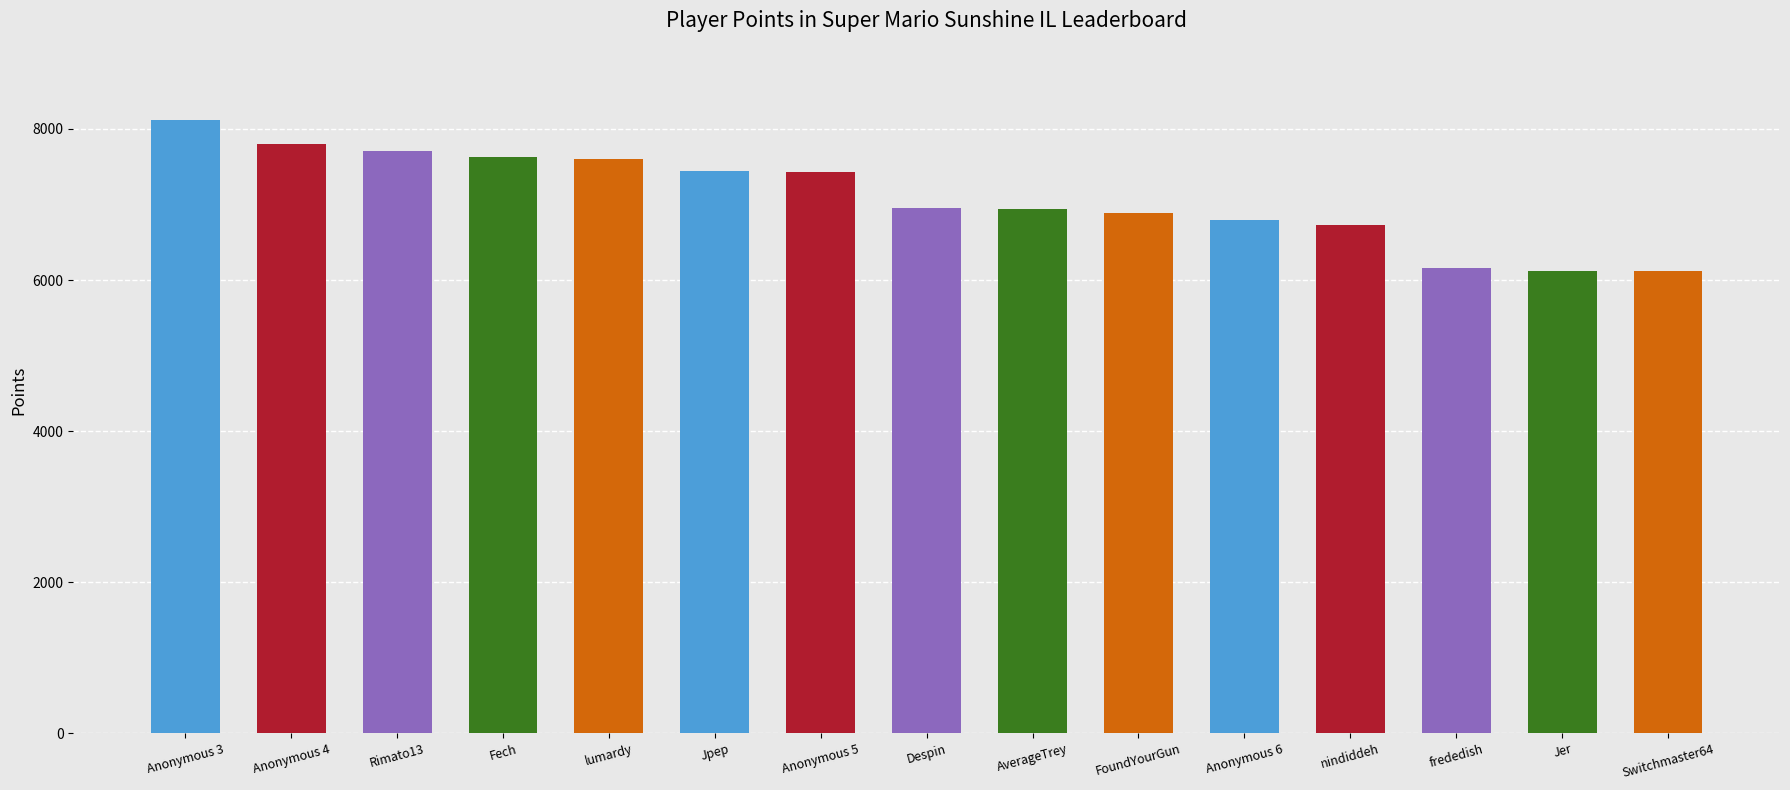

What is the label of the 6th bar from the right?

FoundYourGun